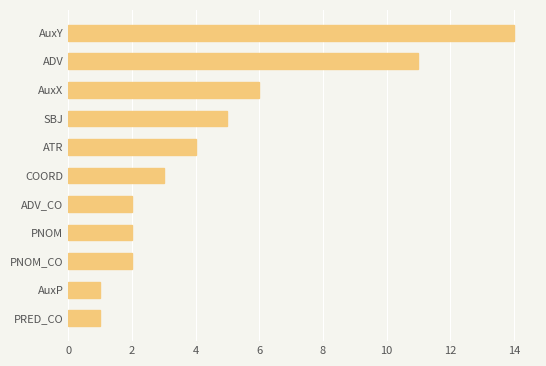

What is the label of the 6th bar from the bottom?

COORD